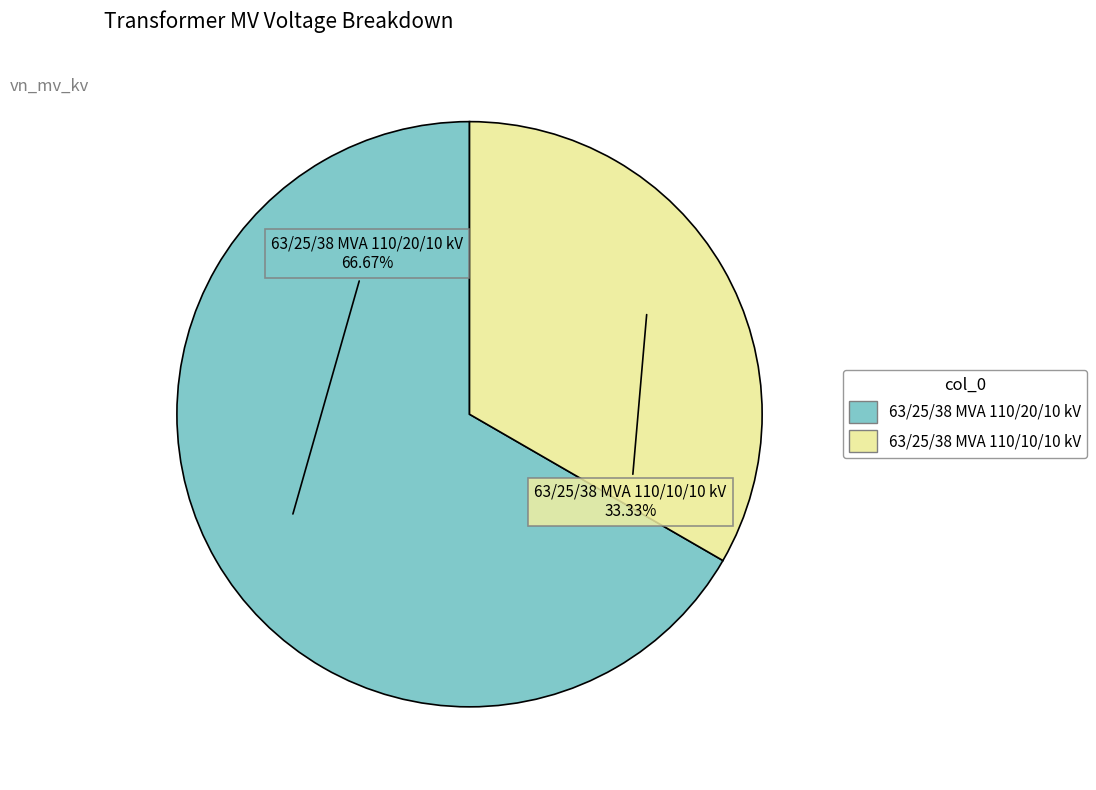

Between 63/25/38 MVA 110/10/10 kV and 63/25/38 MVA 110/20/10 kV, which is larger?

63/25/38 MVA 110/20/10 kV